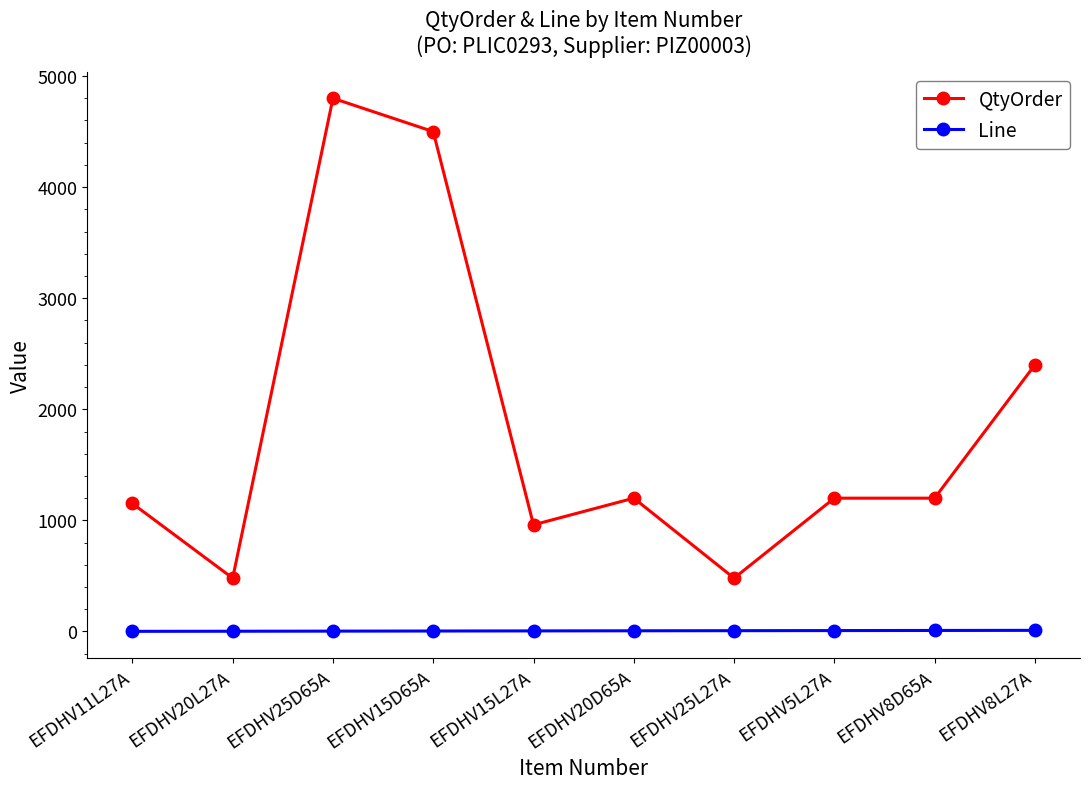

What is the value of the Line point at the 7th from the left?

7